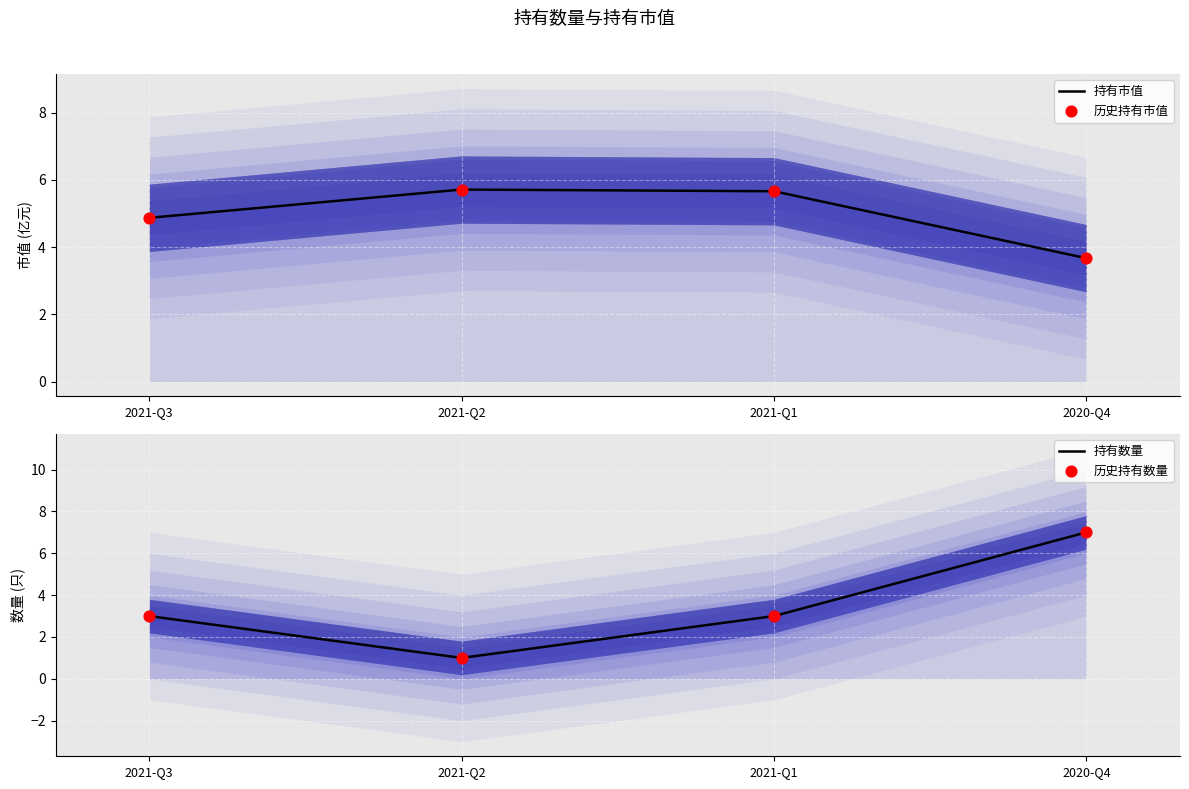

At how many categories does at least one series exceed 1?

4